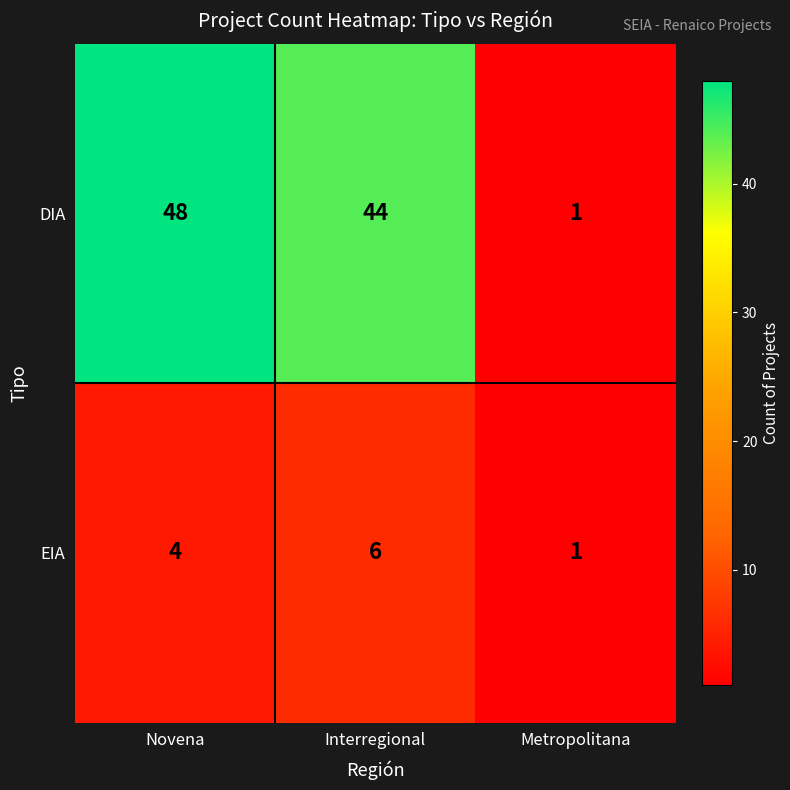

Reading left to right, list all the values displayed in this chart.

DIA: Novena=48	Interregional=44	Metropolitana=1
EIA: Novena=4	Interregional=6	Metropolitana=1